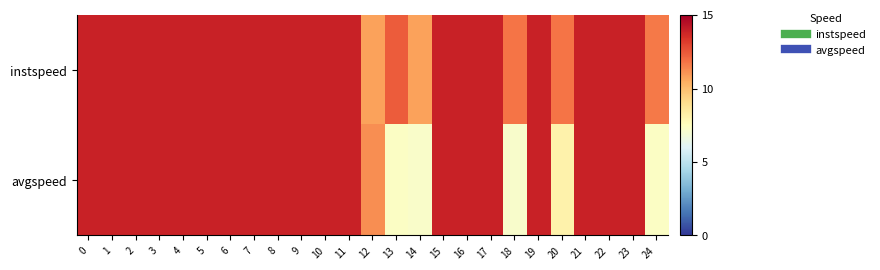

Reading left to right, extract all data points from this chart.

instspeed: 0=13.9	1=13.9	2=13.9	3=13.9	4=13.9	5=13.9	6=13.9	7=13.9	8=13.9	9=13.9	10=13.9	11=13.9	12=10.7	13=12.4	14=10.7	15=13.9	16=13.9	17=13.9	18=11.8	19=13.9	20=11.8	21=13.9	22=13.9	23=13.9	24=11.7
avgspeed: 0=13.9	1=13.9	2=13.9	3=13.9	4=13.9	5=13.9	6=13.9	7=13.9	8=13.9	9=13.9	10=13.9	11=13.9	12=11.2	13=7.4	14=7.3	15=13.9	16=13.9	17=13.9	18=7.2	19=13.9	20=8.1	21=13.9	22=13.9	23=13.9	24=7.3